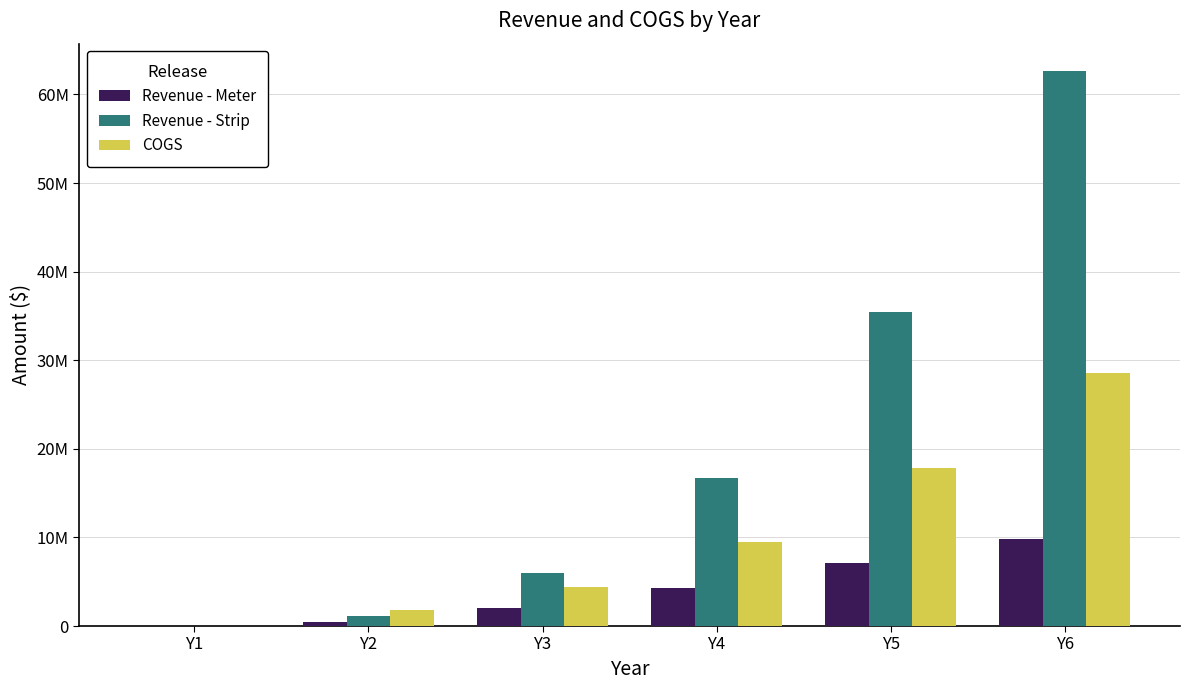

What is the total value across all series at Y3?

12380575.1